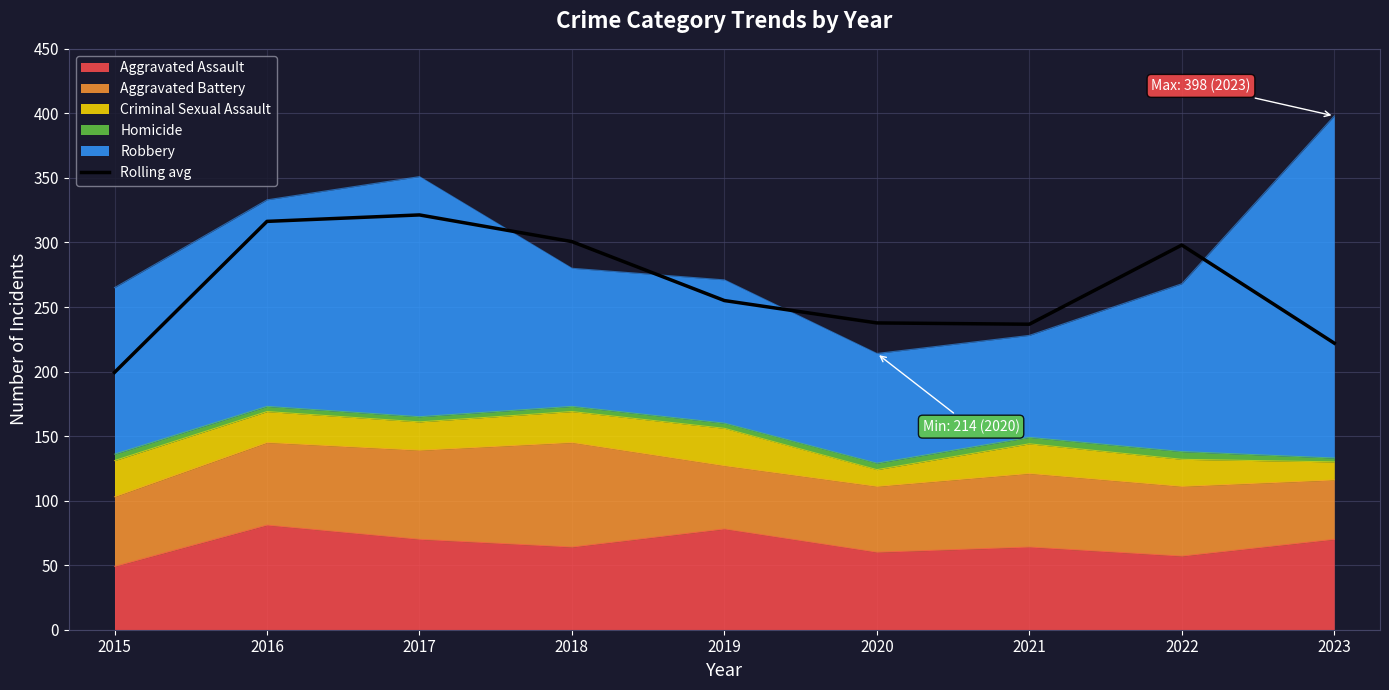

What is the value of the 7th point from the left?

236.7